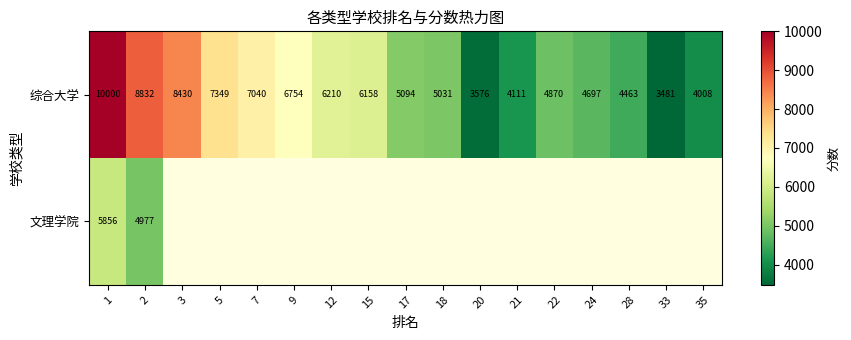

What is the maximum value shown in the chart?

10000.0